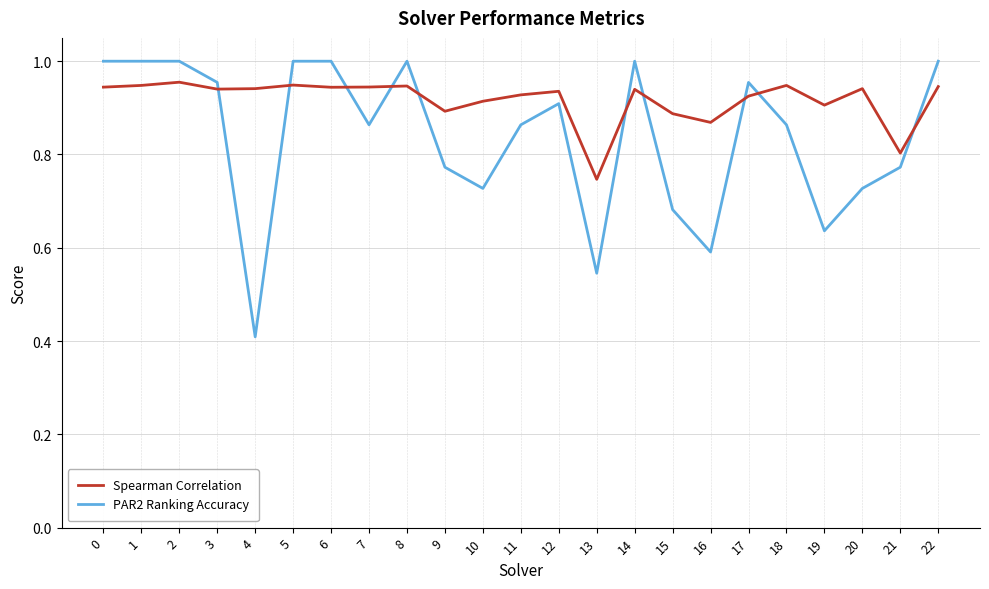

After their last crossing, which series has the higher values: Spearman Correlation or PAR2 Ranking Accuracy?

PAR2 Ranking Accuracy